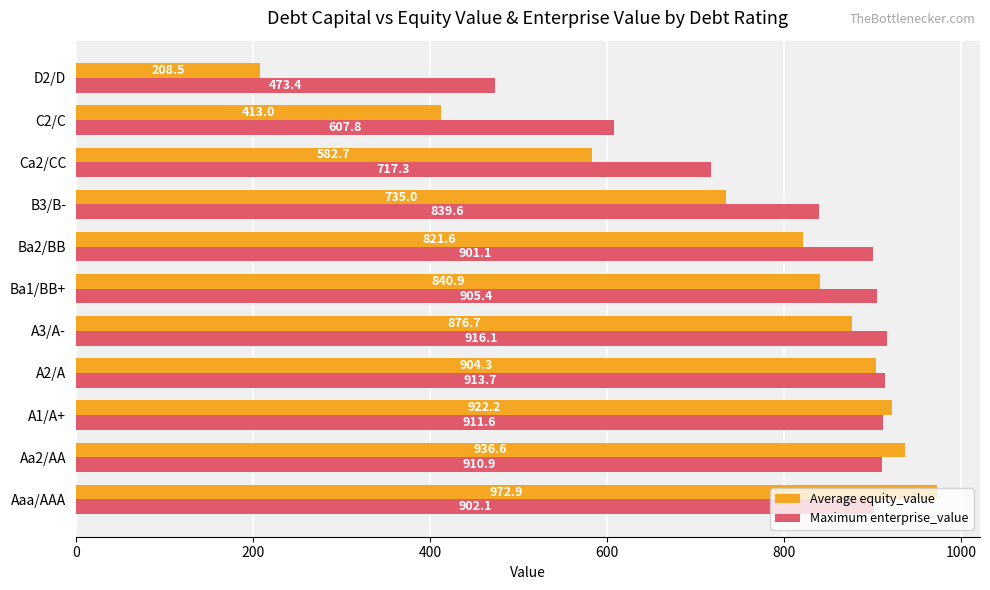

How many distinct data groups are displayed?

2